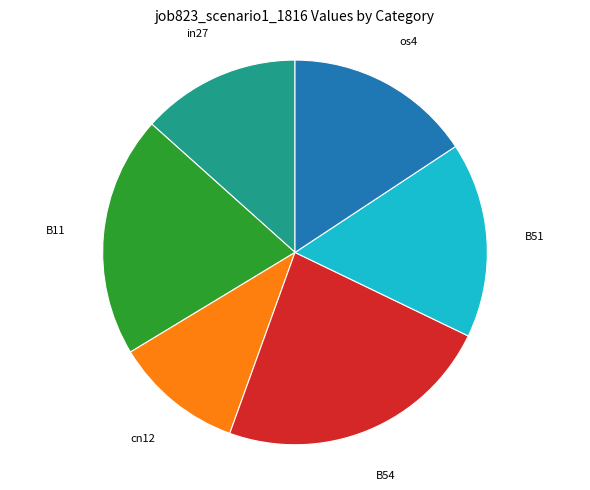

Which has a higher value, B54 or cn12?

B54